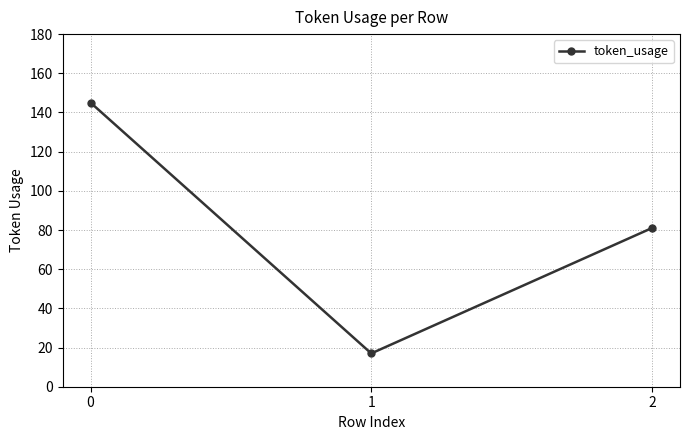

What is the sum of the values at 1 and 0?

162